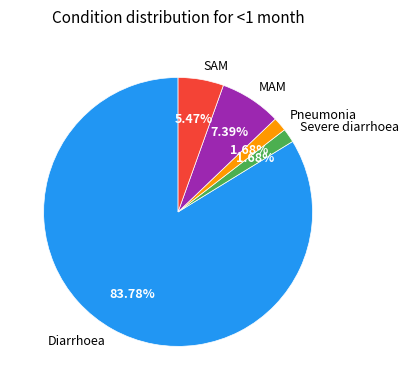

To the nearest percent, what percentage of the pie is MAM?

7%